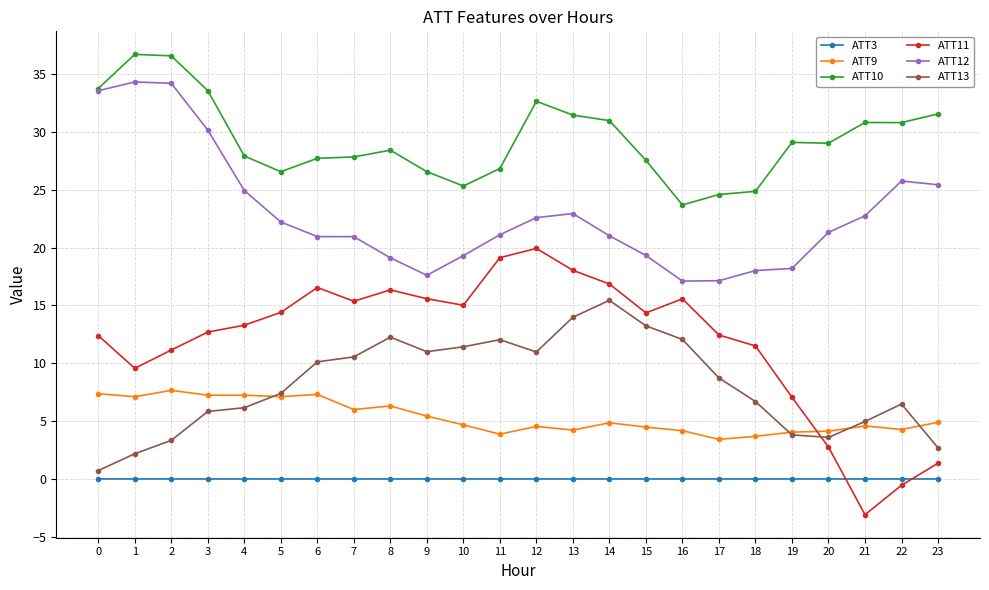

What value does the ATT13 series have at 19?

3.8